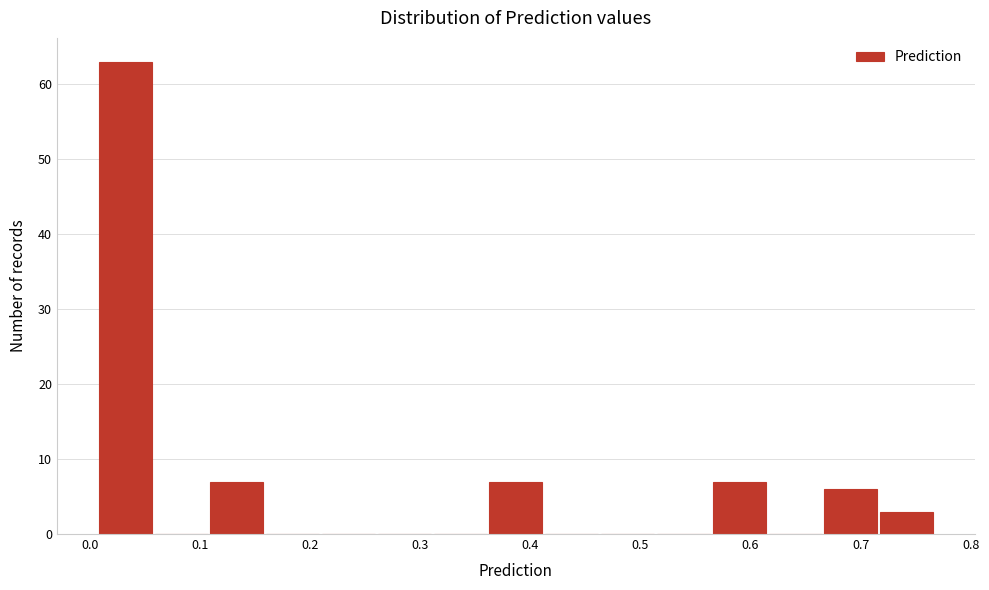

Reading left to right, transcribe this chart: for each bar, give the range it covers on the x-axis and its height. Neither the bar edges nor the heights are printed on the chart, so give them approximately, as read against the axes.

0.01 to 0.06: 63
0.06 to 0.11: 0
0.11 to 0.16: 7
0.16 to 0.21: 0
0.21 to 0.26: 0
0.26 to 0.31: 0
0.31 to 0.36: 0
0.36 to 0.41: 7
0.41 to 0.46: 0
0.46 to 0.51: 0
0.51 to 0.56: 0
0.56 to 0.62: 7
0.62 to 0.67: 0
0.67 to 0.72: 6
0.72 to 0.77: 3